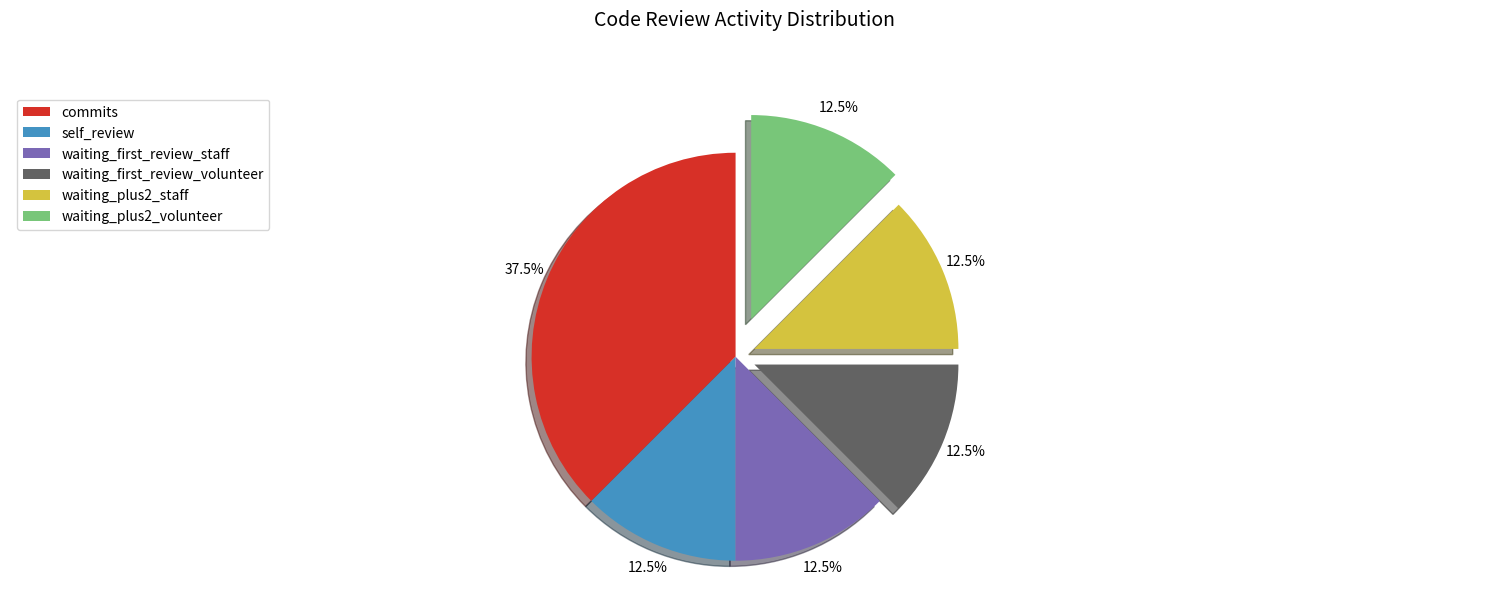

Approximately how many times larger is the value at waiting_first_review_staff compared to waiting_first_review_volunteer?

1.0